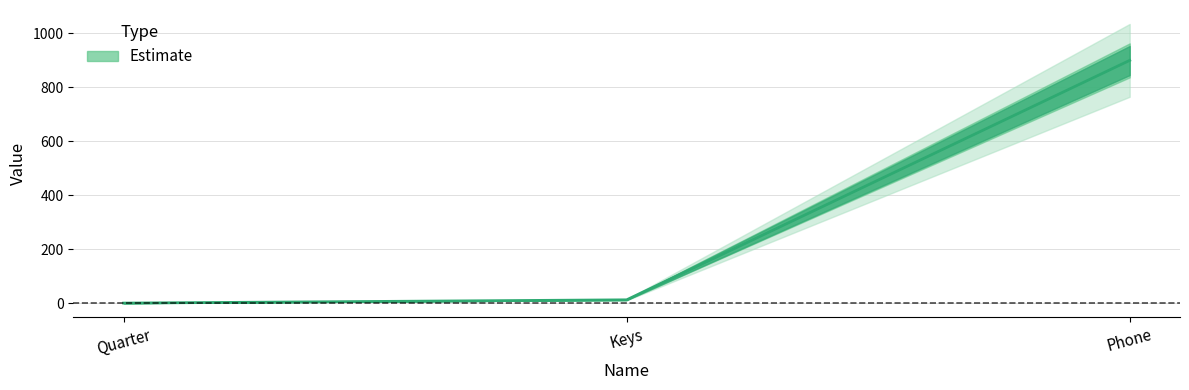

At which category does the chart reach its peak across all series?

Phone